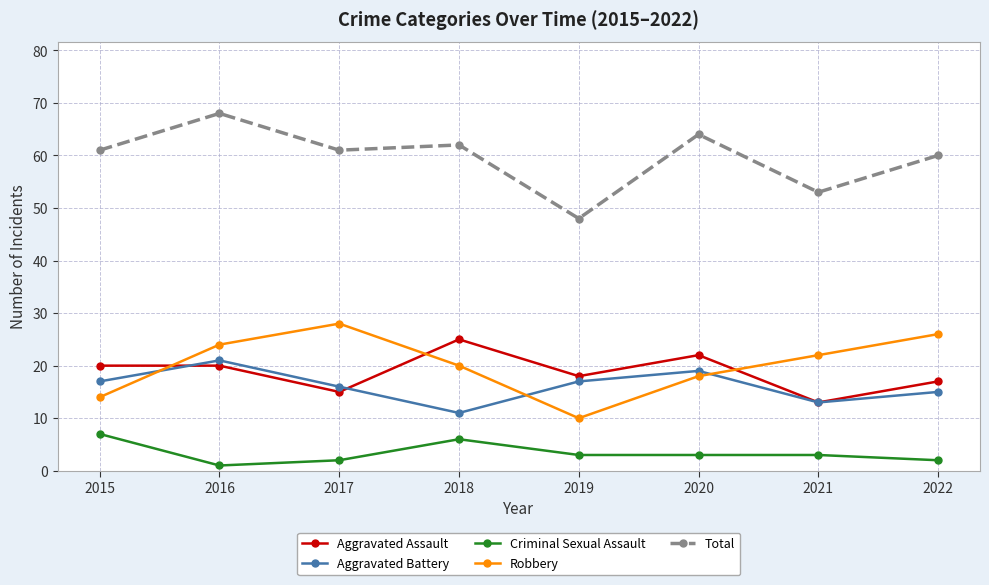

Does the chart display data point markers on the line(s)?

Yes